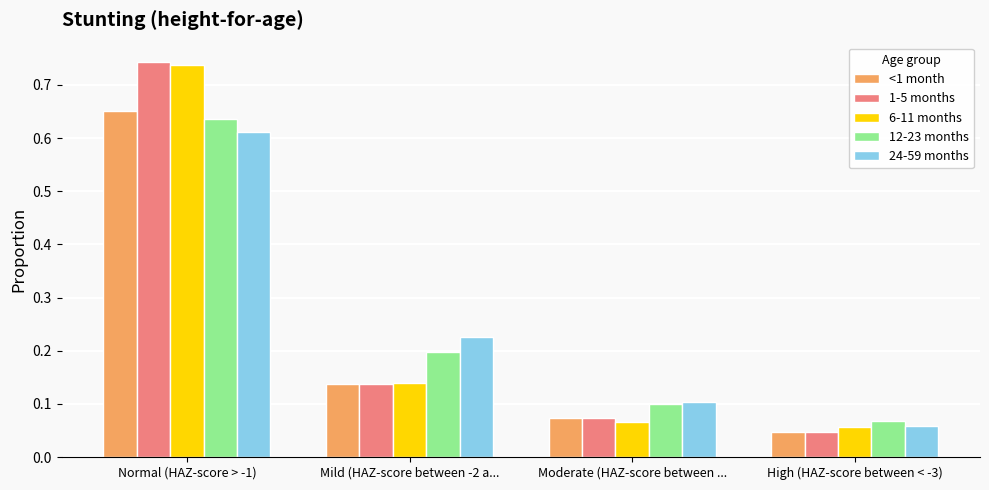

At which category does the chart reach its minimum across all series?

High (HAZ-score between < -3)